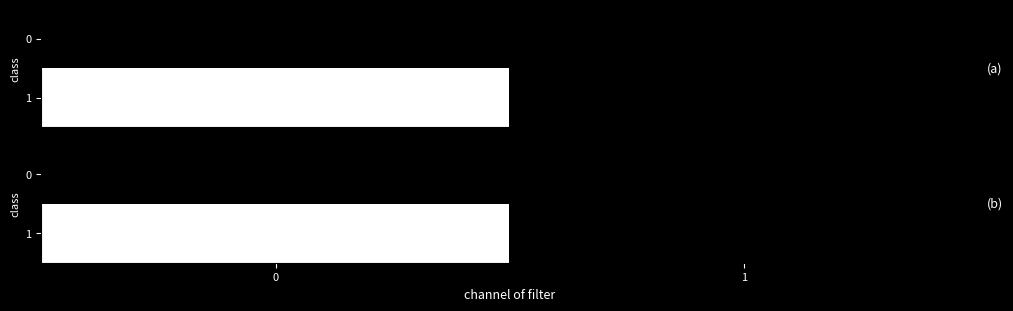

How many series are shown in this chart?

2